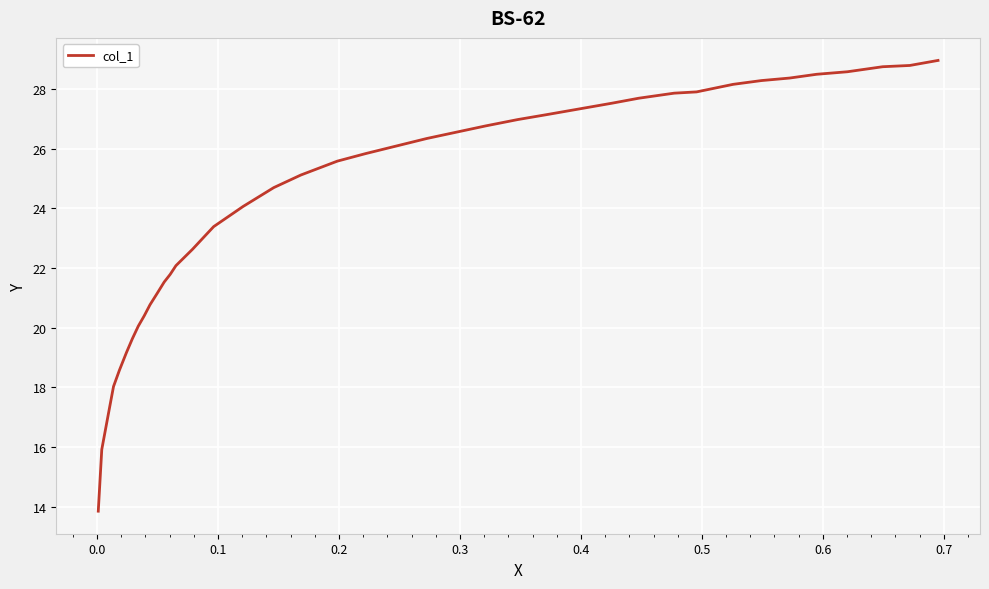

What is the difference between the maximum and minimum values?

15.1